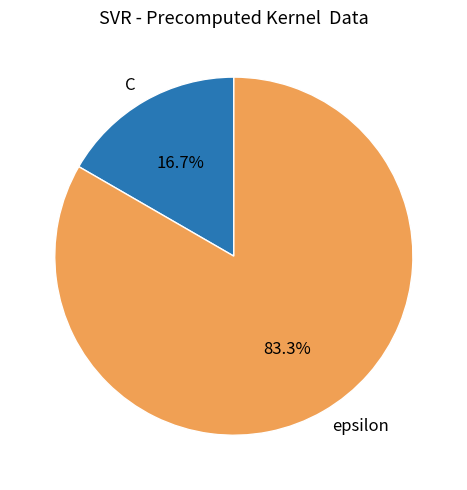

What percentage is the C slice, to the nearest percent?

17%